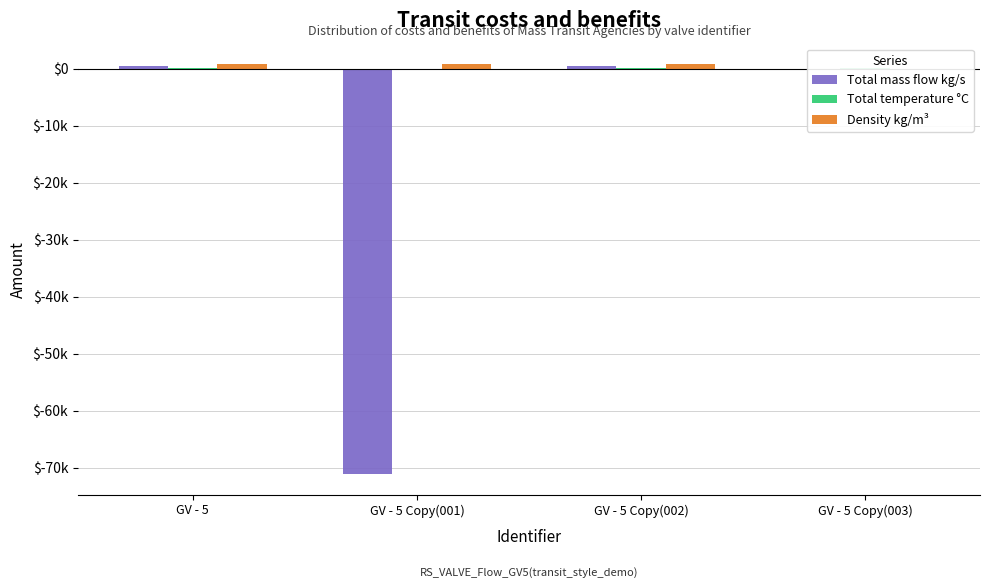

Between GV - 5 and GV - 5 Copy(001), which series saw the biggest shift?

Total mass flow kg/s